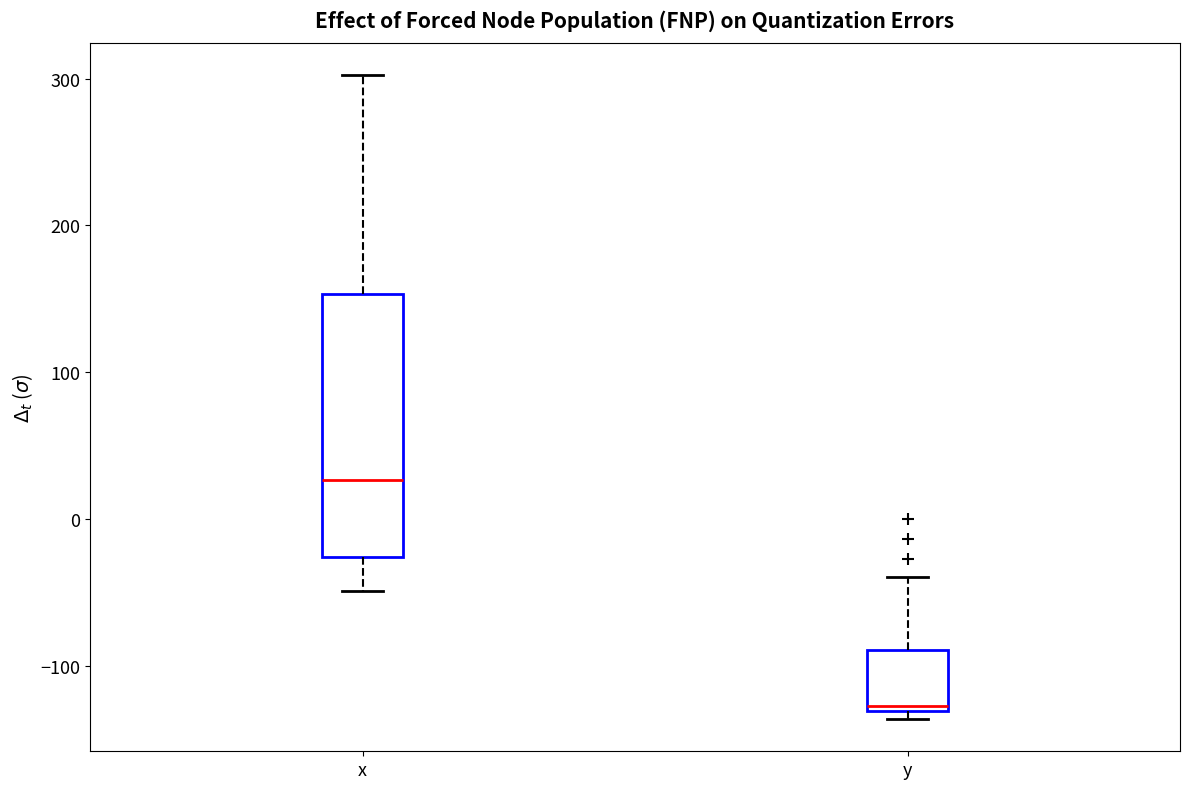

Comparing the boxes themselves (not the whiskers), which one is the tallest?

x